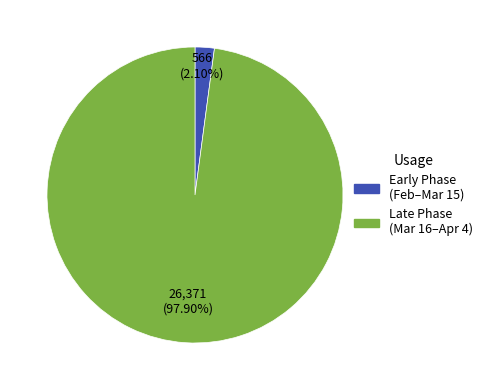

Do Late Phase (Mar 16–Apr 4) and Early Phase (Feb–Mar 15) together represent more than half of the pie?

Yes